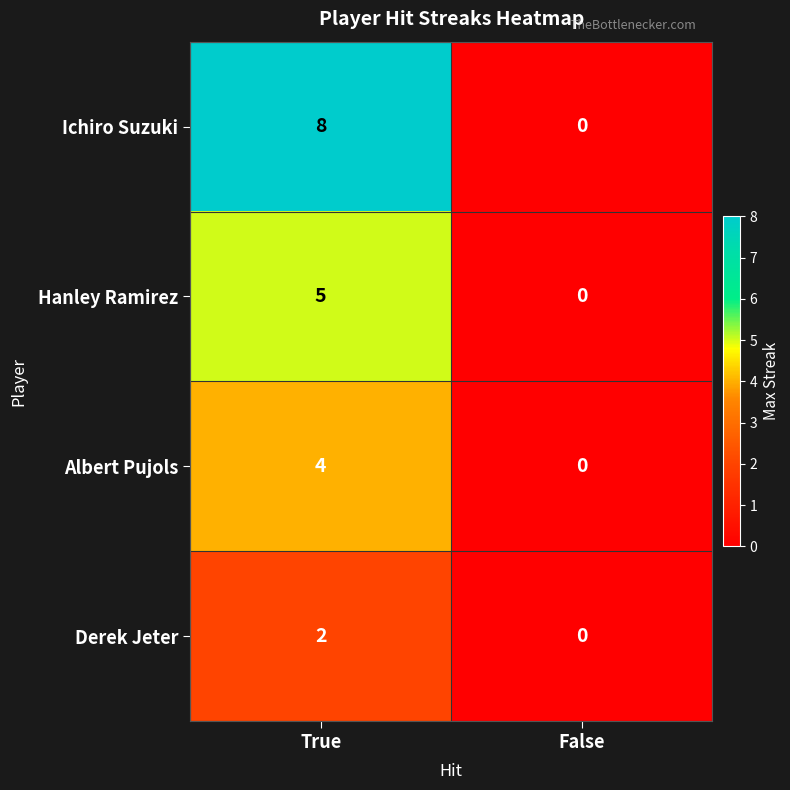

Rank the series at True from lowest to highest value.

Derek Jeter, Albert Pujols, Hanley Ramirez, Ichiro Suzuki